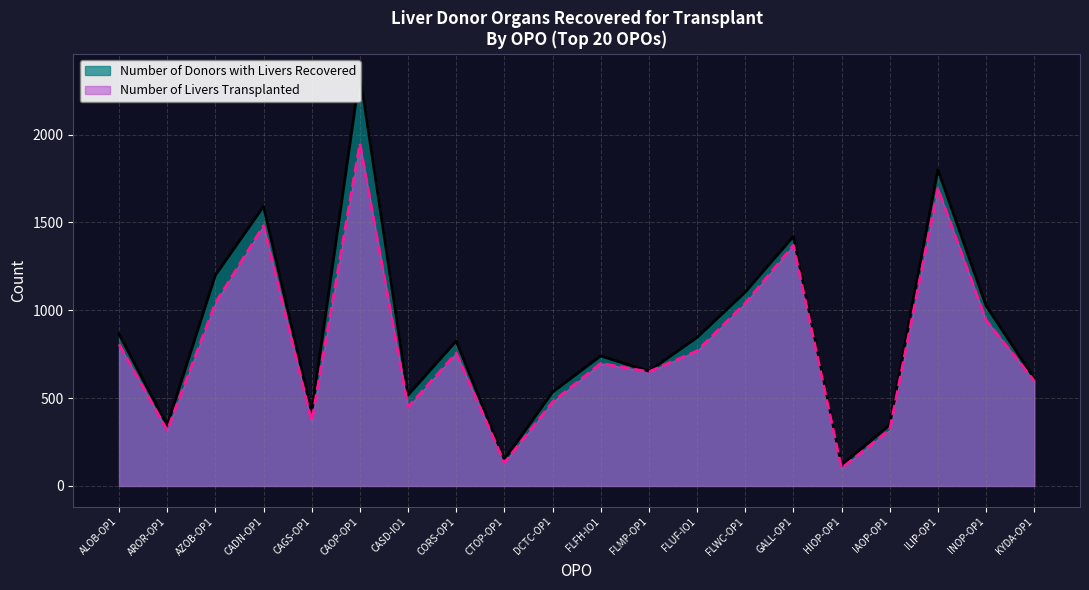

True or false: Number of Livers Transplanted and Number of Donors with Livers Recovered cross at least once.

False